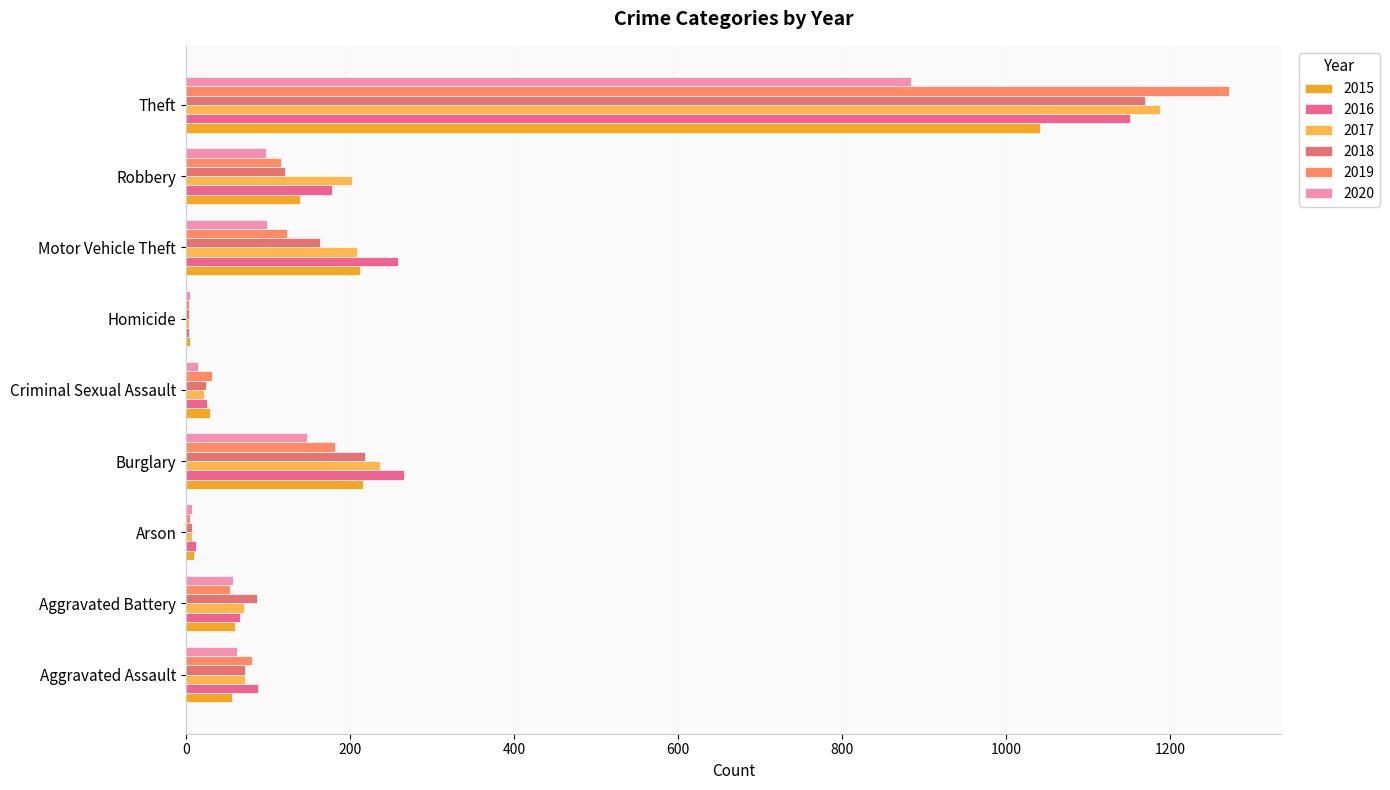

Which series has the largest total across all categories?

2016